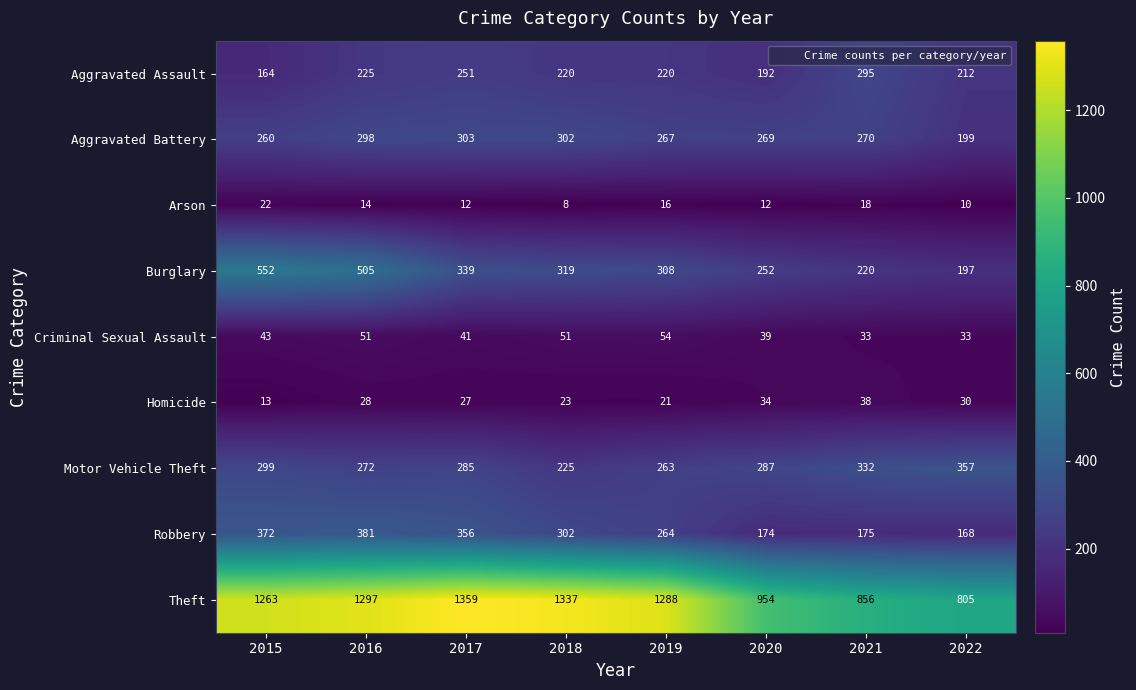

Where is Criminal Sexual Assault nearest to the value 43?

2015